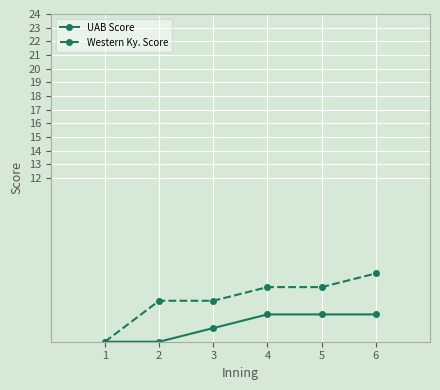

What is the highest value of the UAB Score series?

2